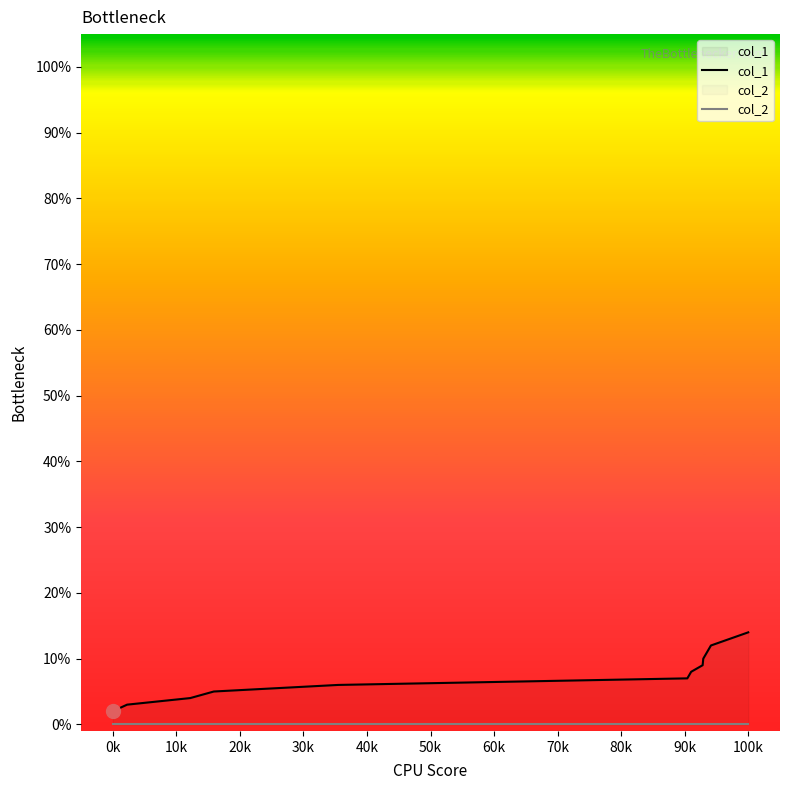

The col_1 series shows 2 at 0k. True or false?

True